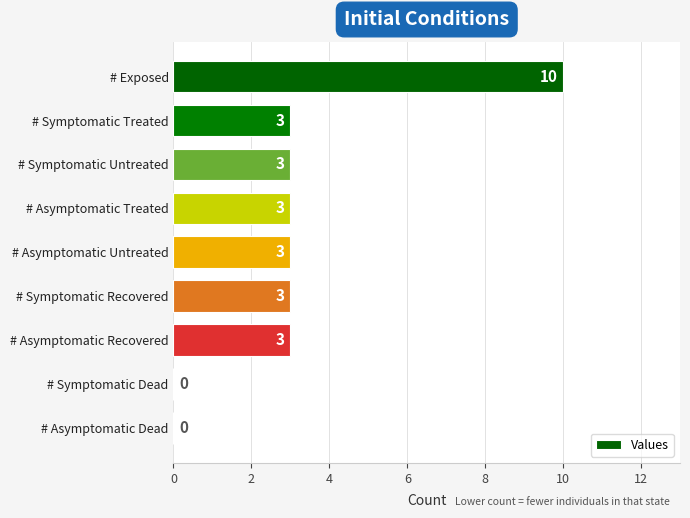

How many values are between 3 and 4?

6